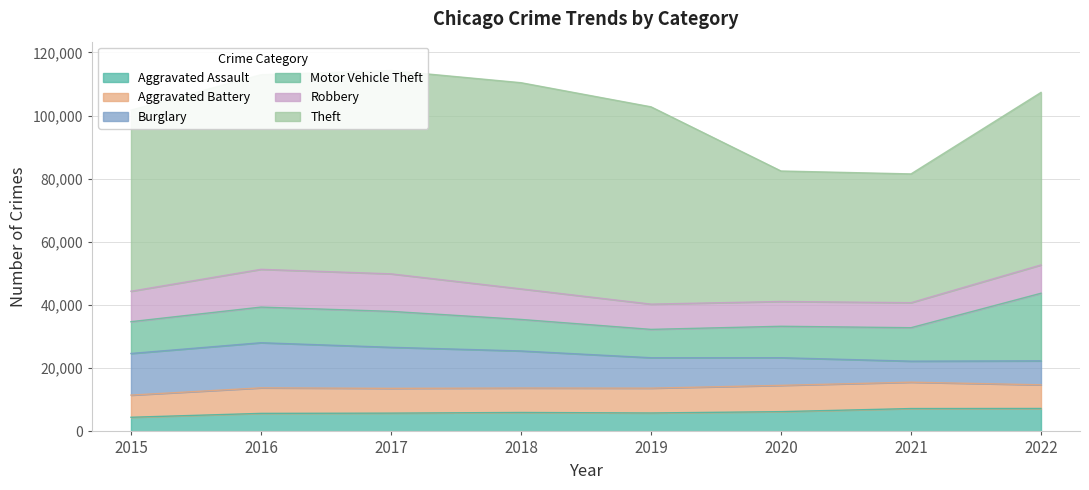

True or false: Motor Vehicle Theft and Theft cross at least once.

False